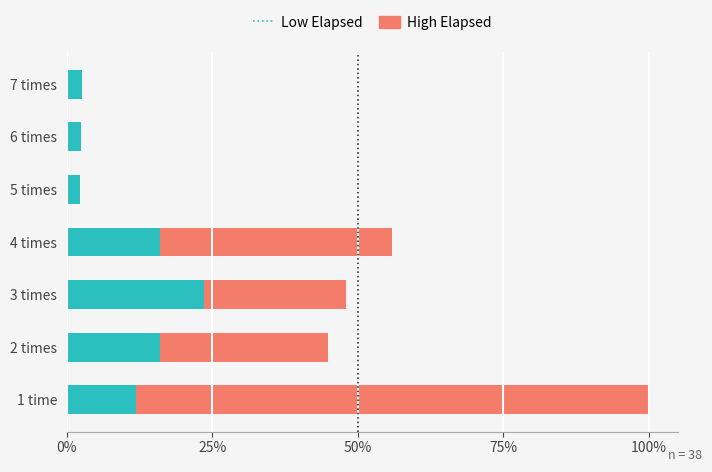

Which series has the largest total across all categories?

High Elapsed